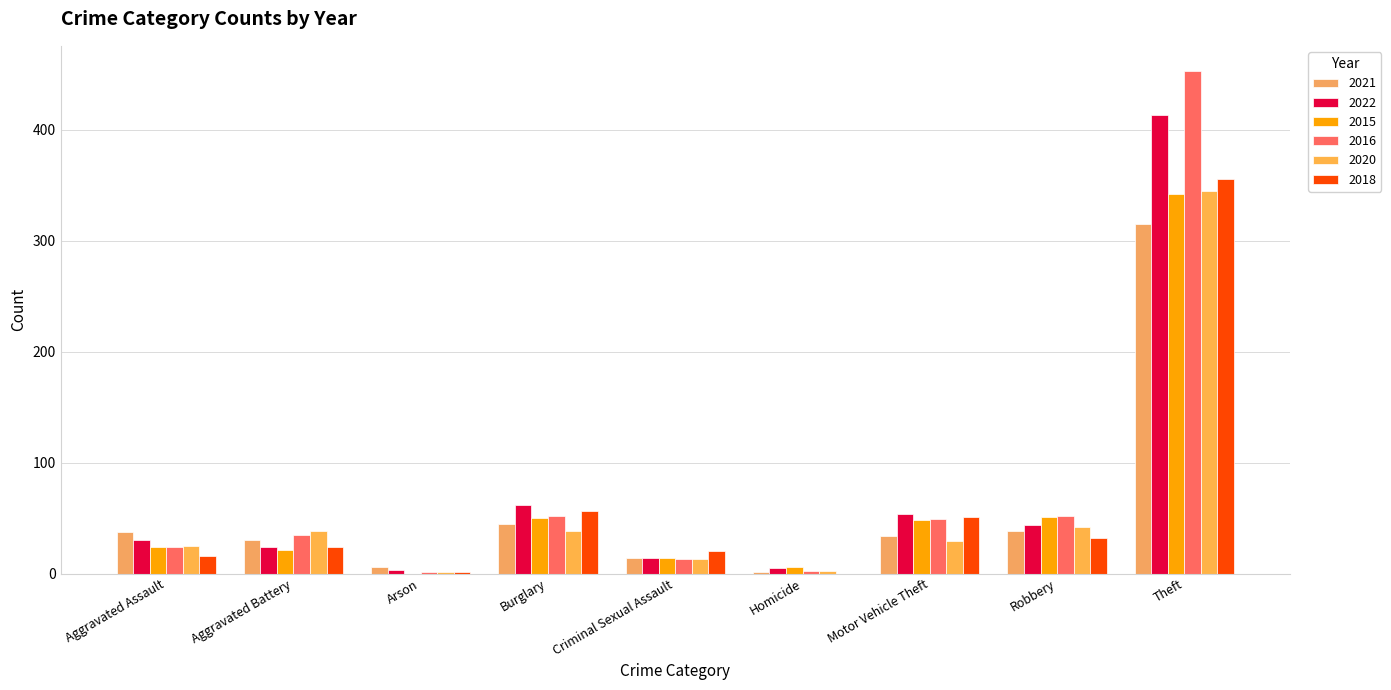

How many groups of bars are there?

9